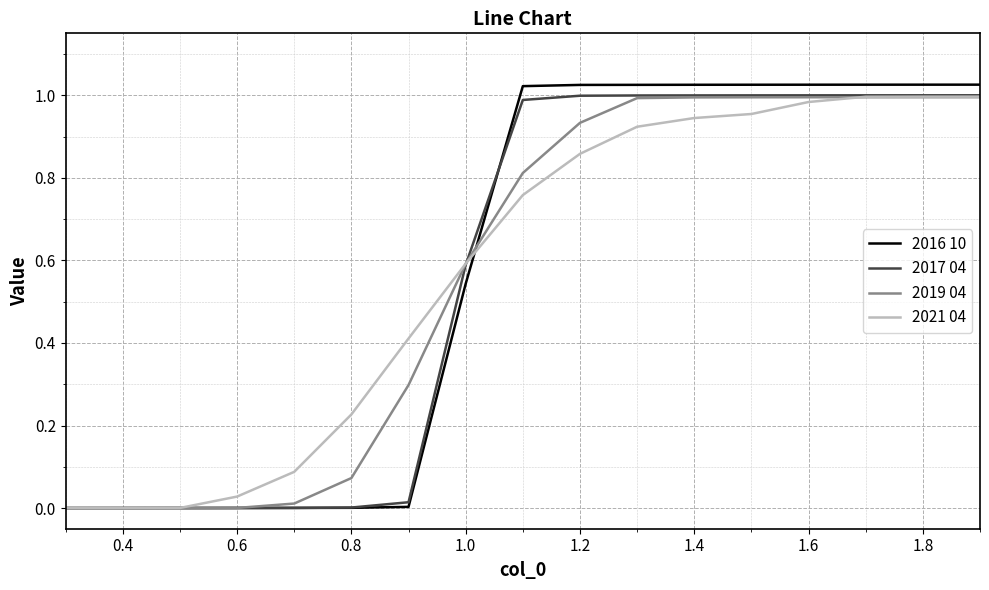

Which series has the largest range (max minus min)?

2016 10